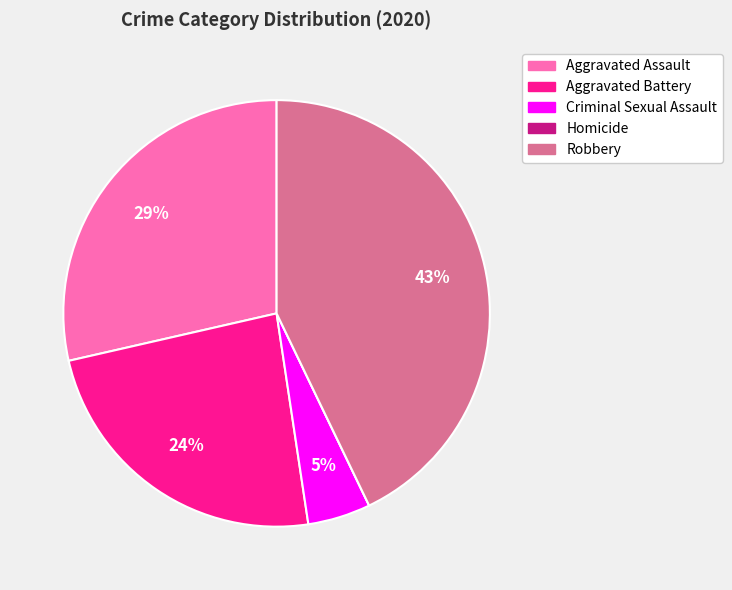

Which category has the biggest portion of the pie?

Robbery